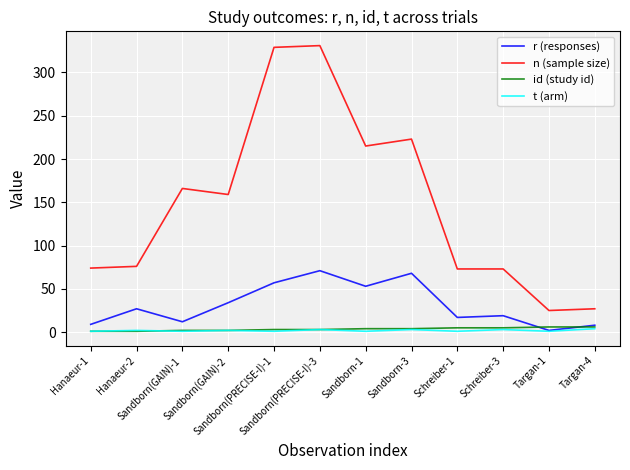

The value of n (sample size) at Schreiber-1 is 73. True or false?

True